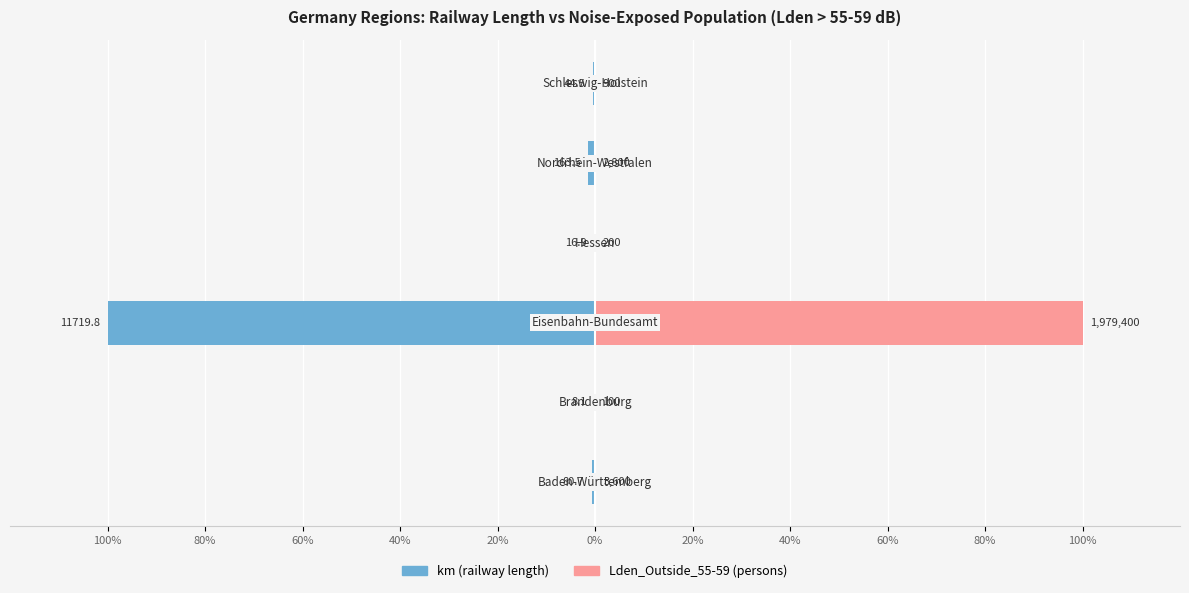

At 100%, list the series in order from smallest to largest.

km, Lden_Outside_55-59